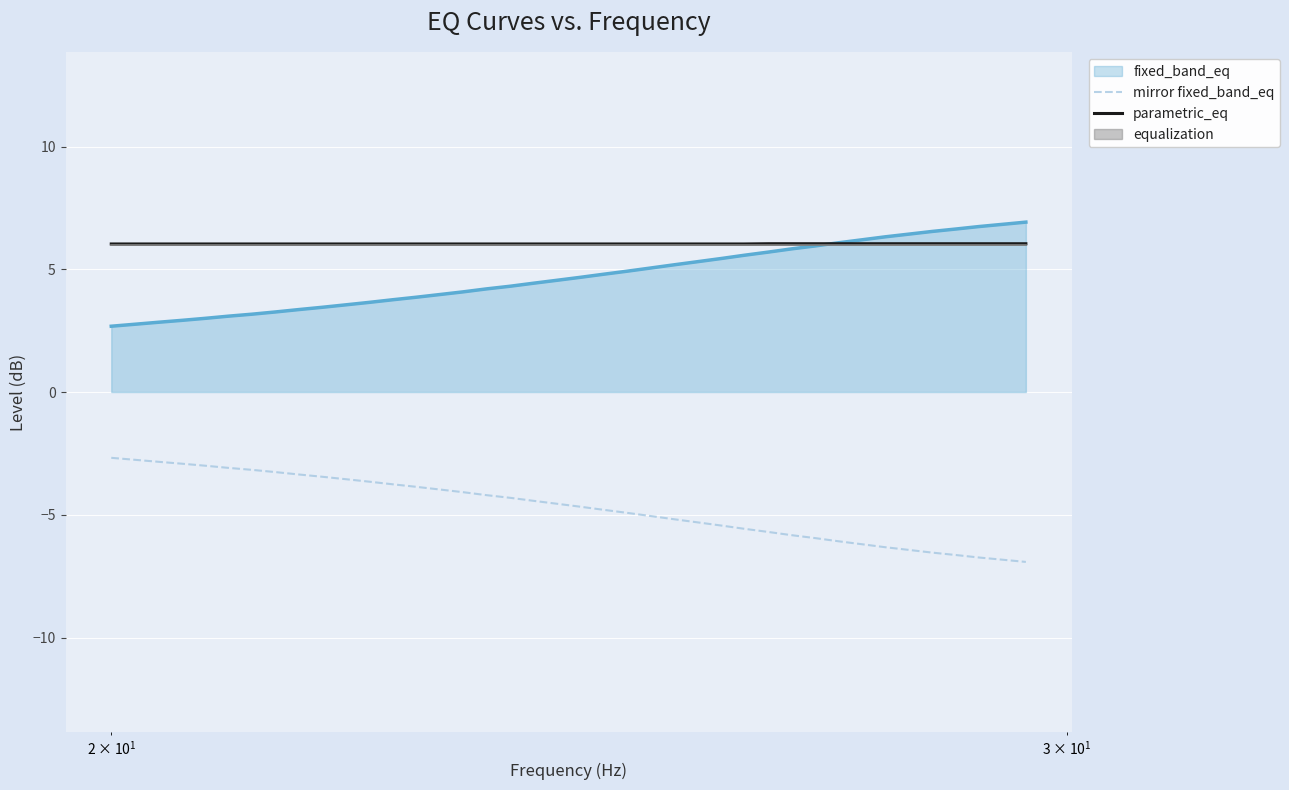

True or false: mirror fixed_band_eq and fixed_band_eq cross at least once.

False